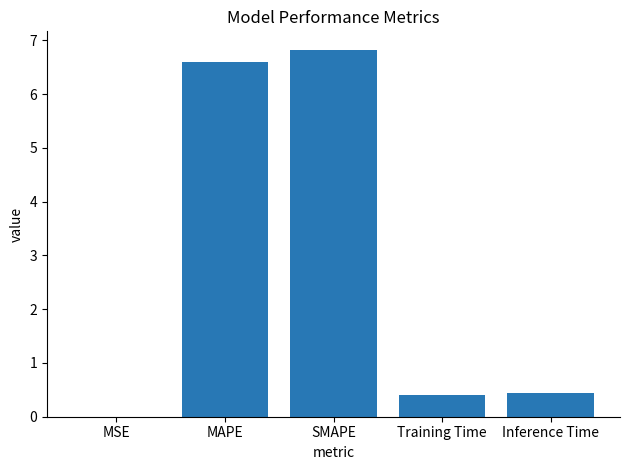

The chart shows a value of 0.4 at Training Time. True or false?

True